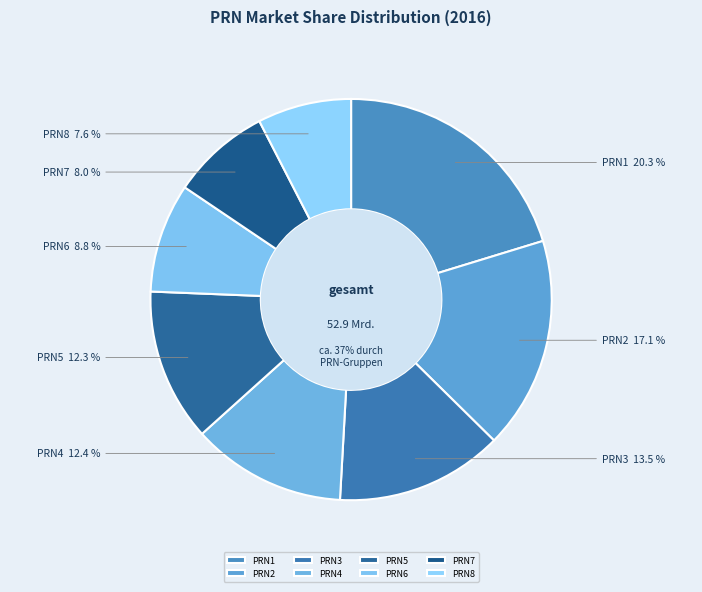

To the nearest percent, what percentage of the pie is PRN2?

17%